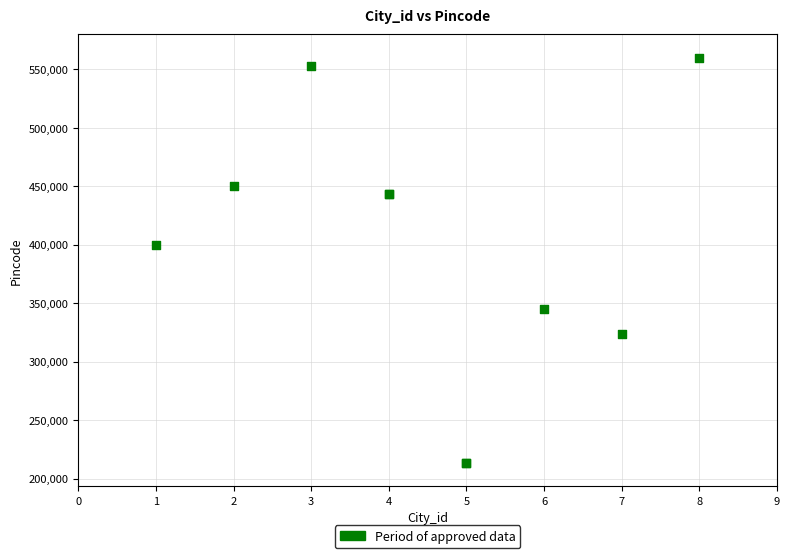

What Y value in the scatter plot is closest to 386747?

400121